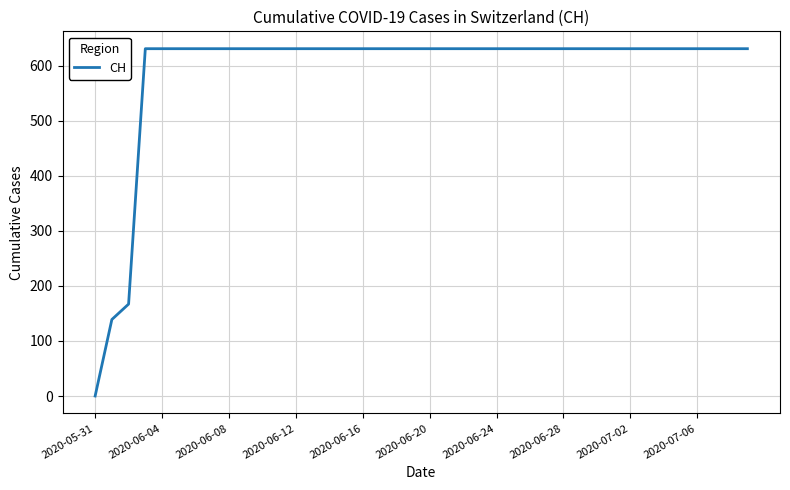

What is the greatest value displayed?

631